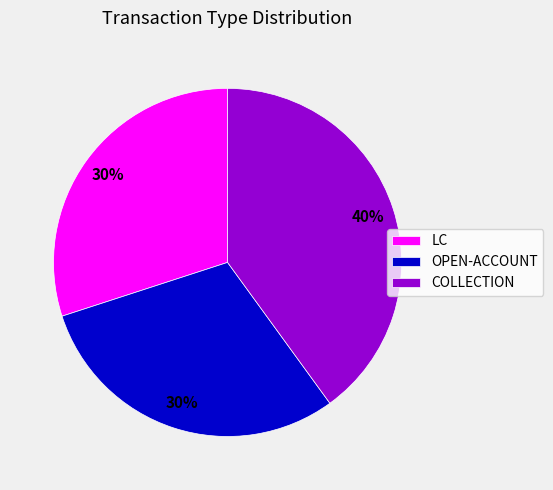

What is the largest slice in the pie chart?

COLLECTION